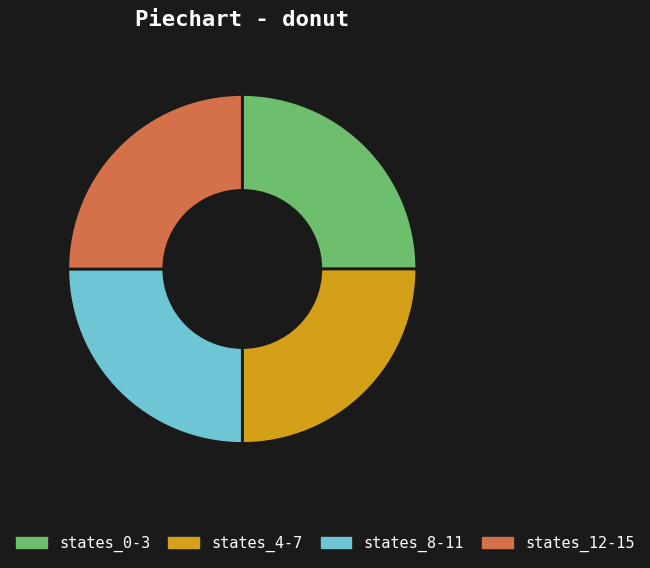

The states_4-7 slice represents 16% of the pie. True or false?

False